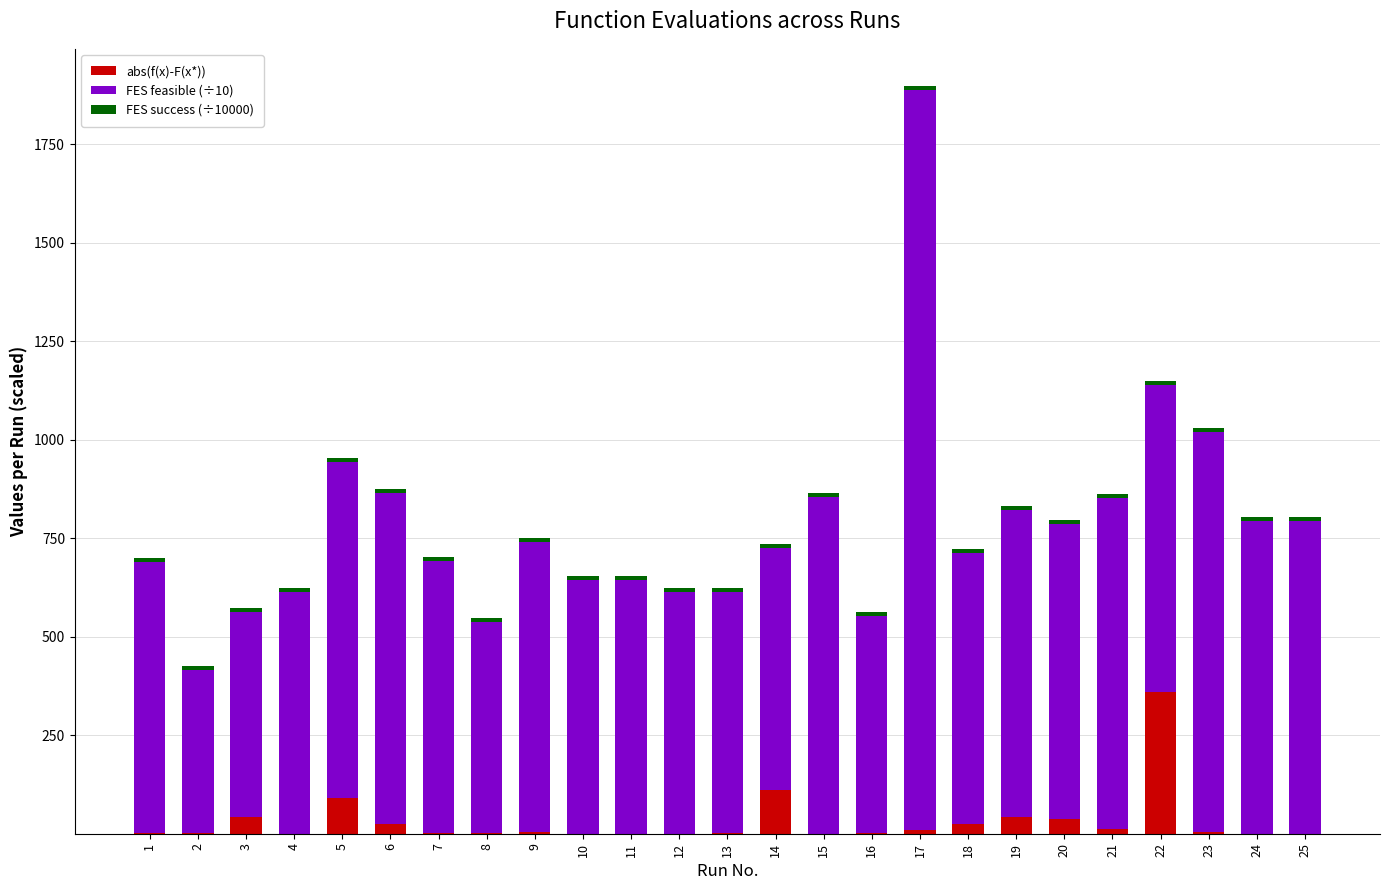

Does the chart contain stacked bars?

Yes